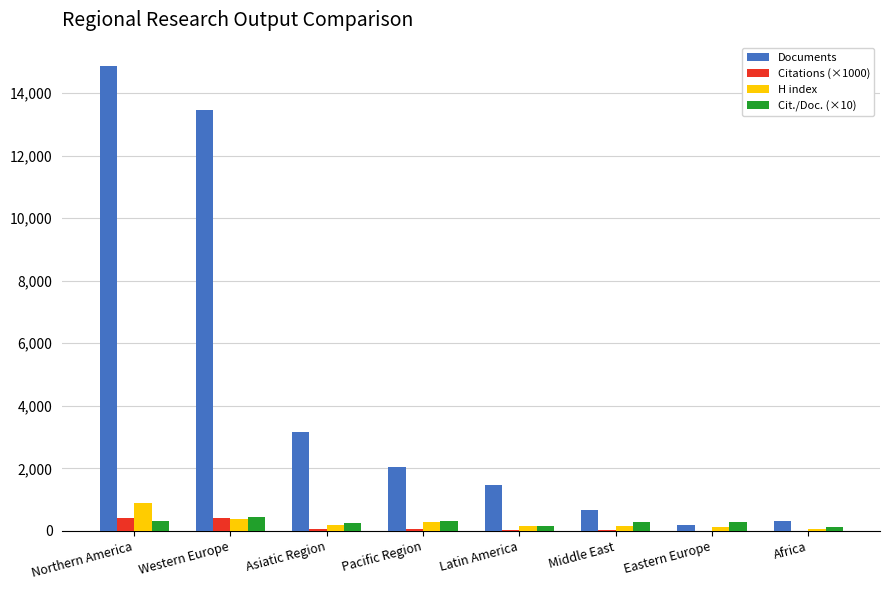

Is it true that Documents equals 2306.0 at Latin America?

False